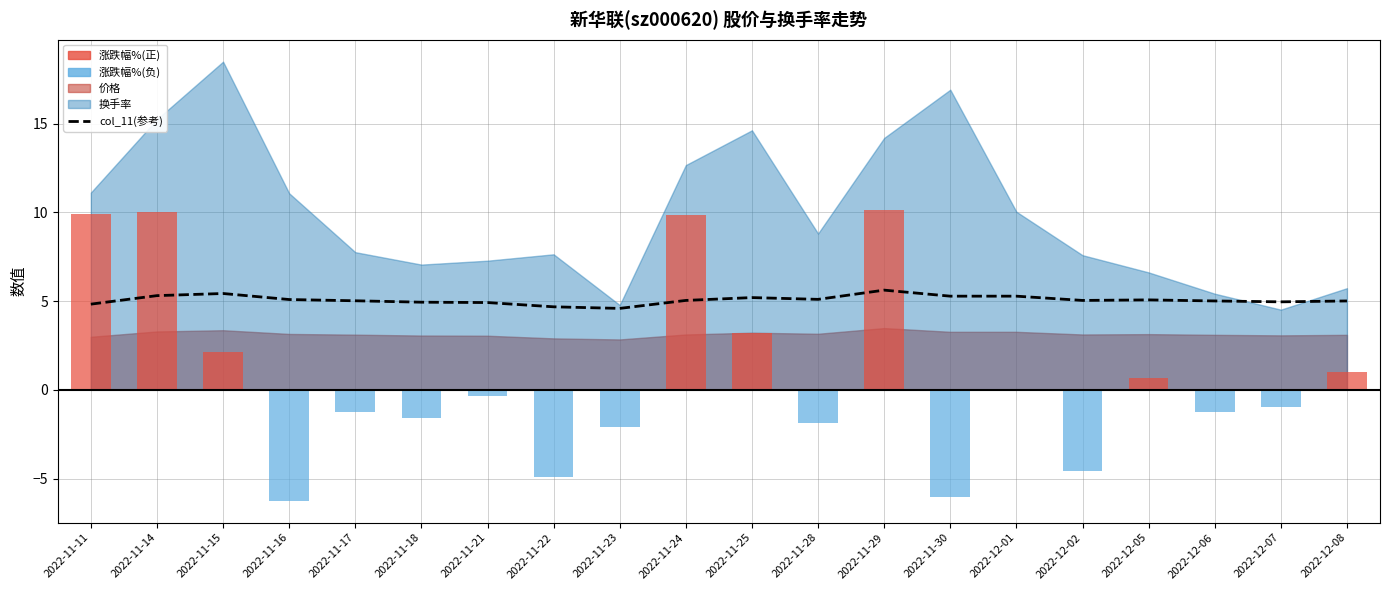

Between 2022-11-30 and 2022-11-25, which is larger?

2022-11-30